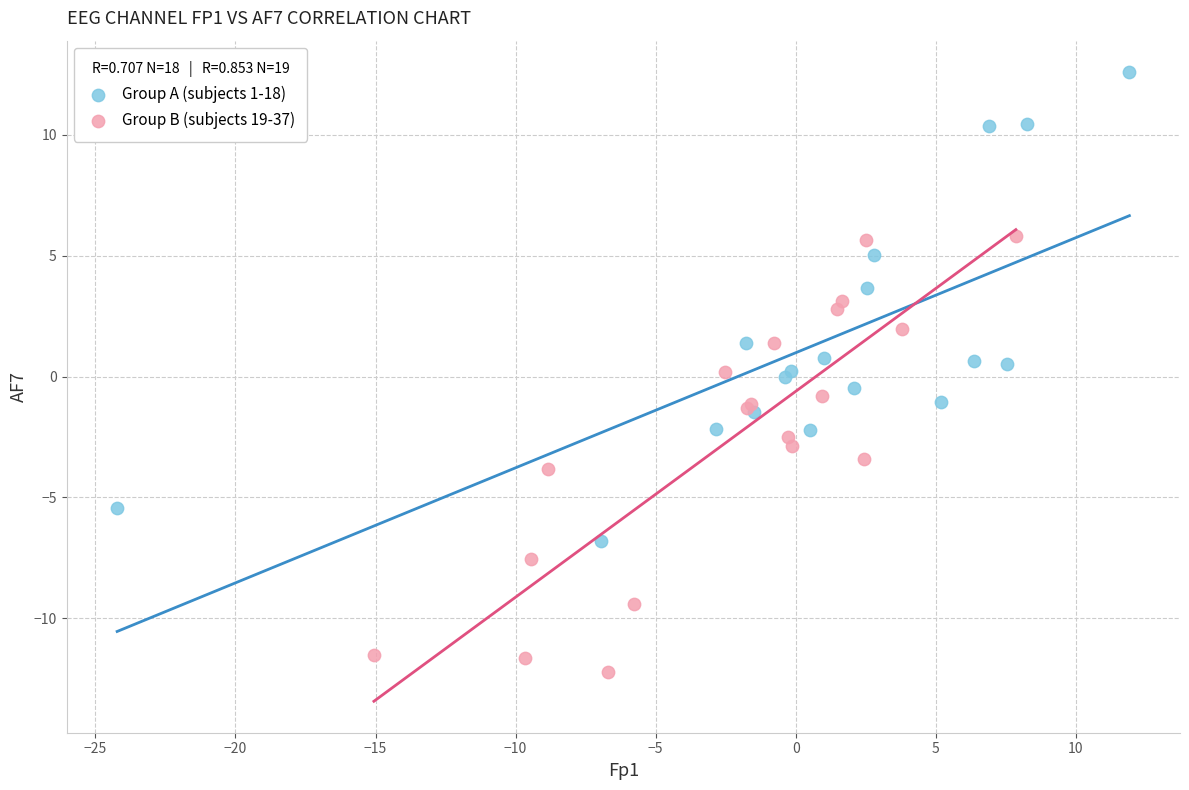

What are all the series names shown in the legend?

Group A (subjects 1-18), Group B (subjects 19-37)